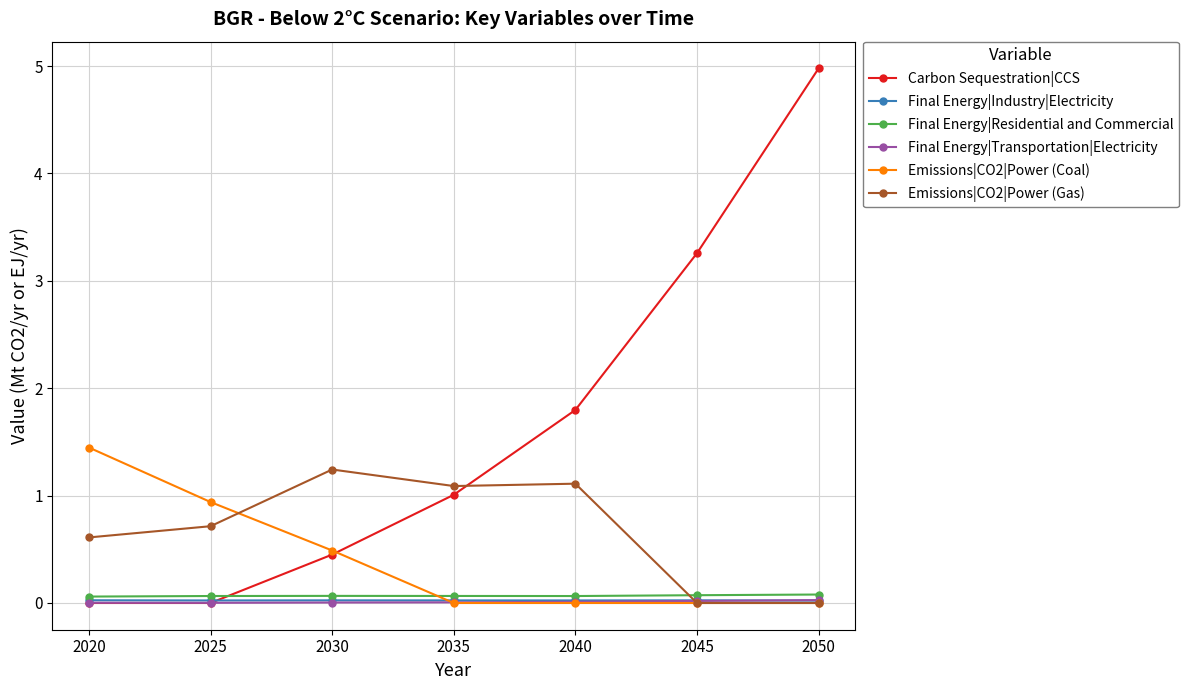

What is the difference between the maximum and minimum values in the Emissions|CO2|Power (Gas) series?

1.2